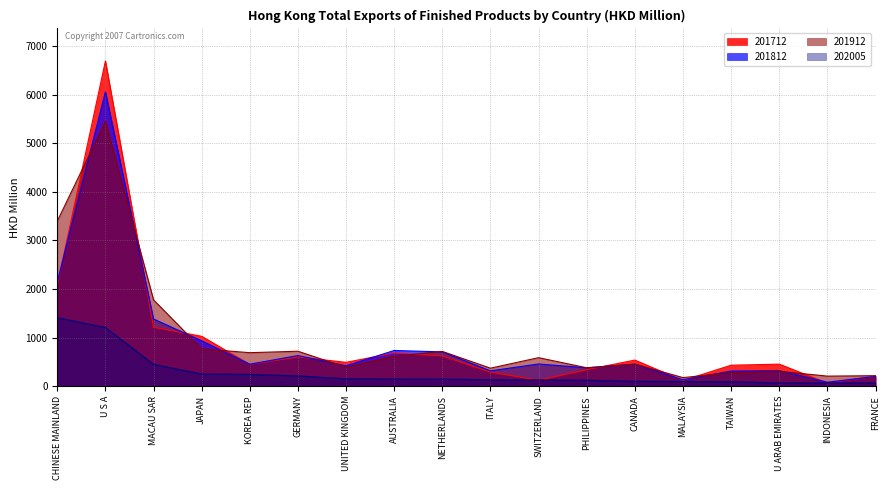

What is the label of the 8th point from the left?

AUSTRALIA